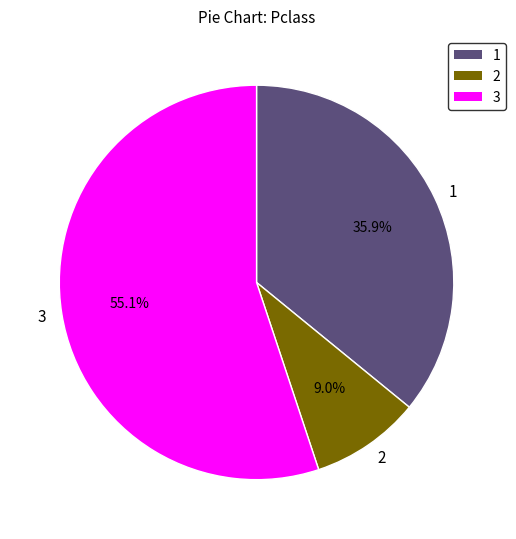

Which has a higher value, 2 or 3?

3